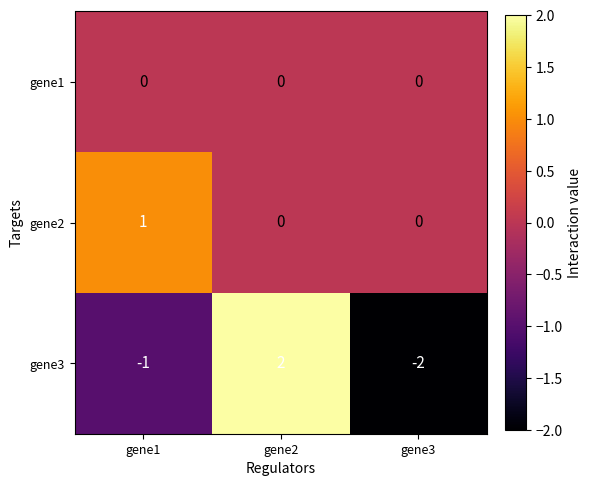

Which series has the largest range (max minus min)?

gene3